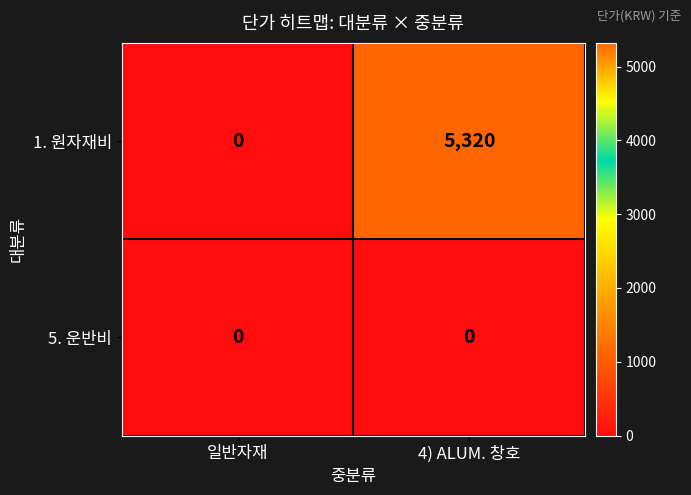

At which category is the sum across all series the highest?

4) ALUM. 창호